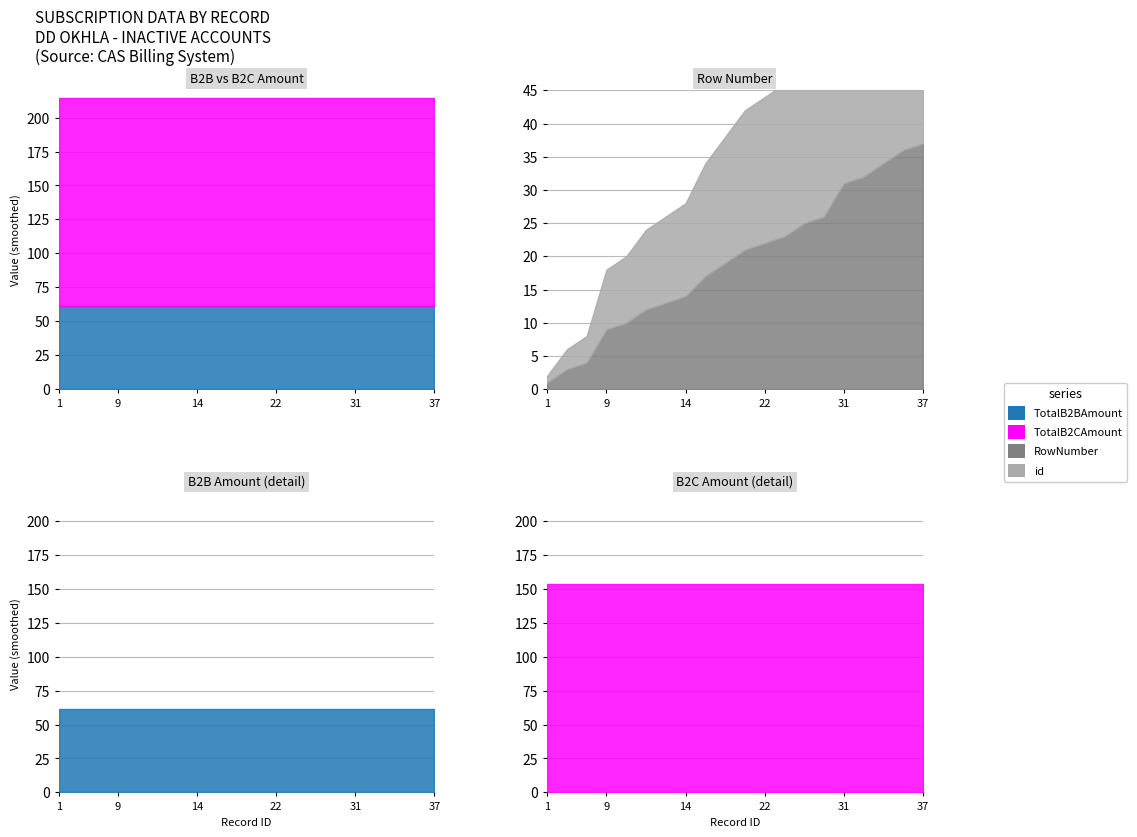

What is the difference between the RowNumber values at 19 and 9?

10.0